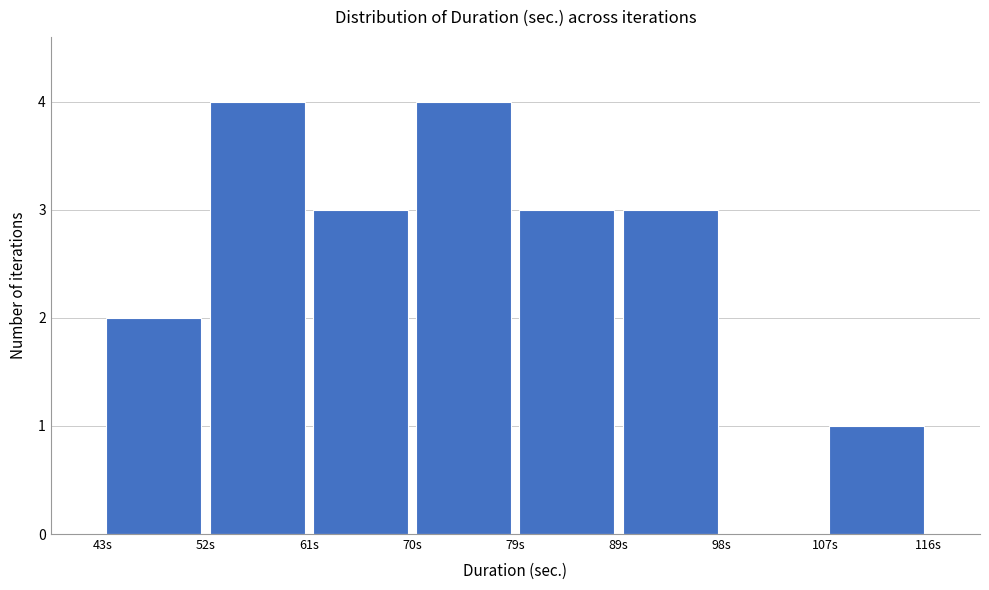

Reading left to right, list every bar in this chart as the range it spans on the x-axis followed by its height. Neither the bar edges nor the heights are printed on the chart, so give them approximately, as read against the axes.

43 to 52: 2
52 to 61: 4
61 to 70: 3
70 to 79: 4
79 to 89: 3
89 to 98: 3
98 to 107: 0
107 to 116: 1